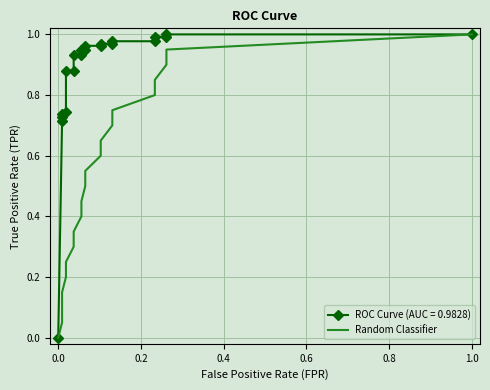

Count the number of values greater than 0.

20